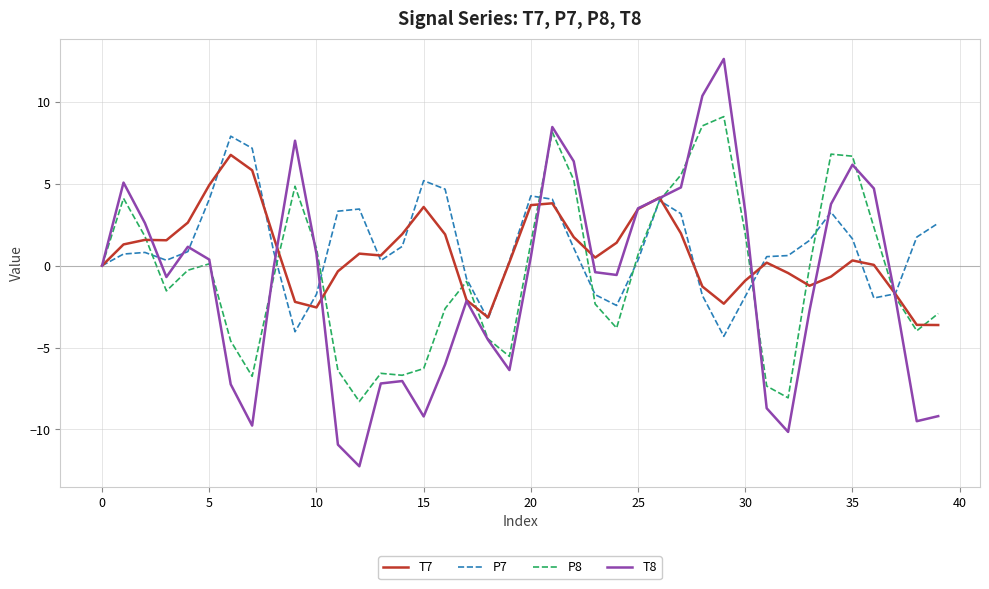

What is the smallest value displayed?

-12.3